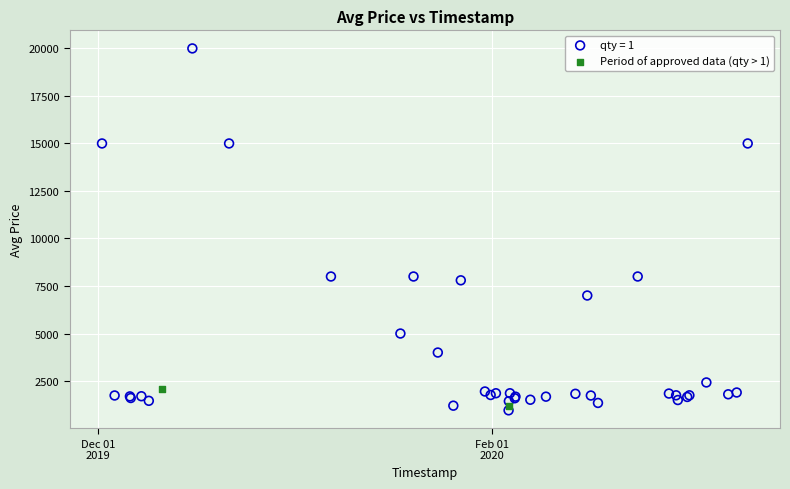

What are all the series names shown in the legend?

qty = 1, Period of approved data (qty > 1)